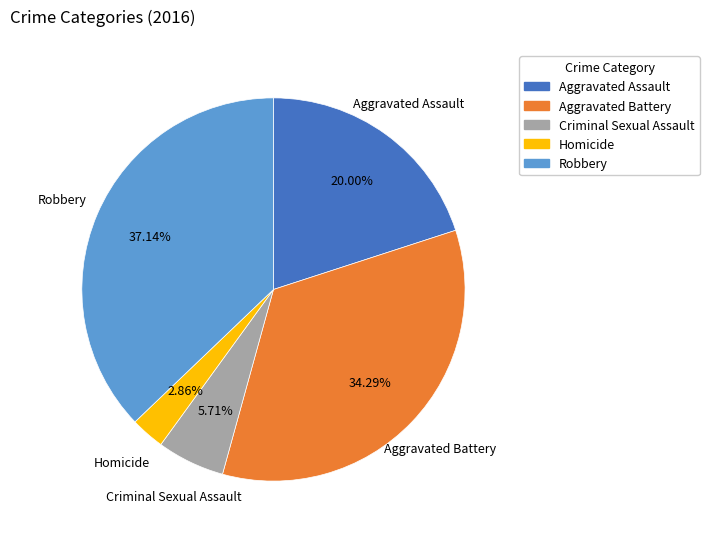

Which has a higher value, Homicide or Aggravated Battery?

Aggravated Battery